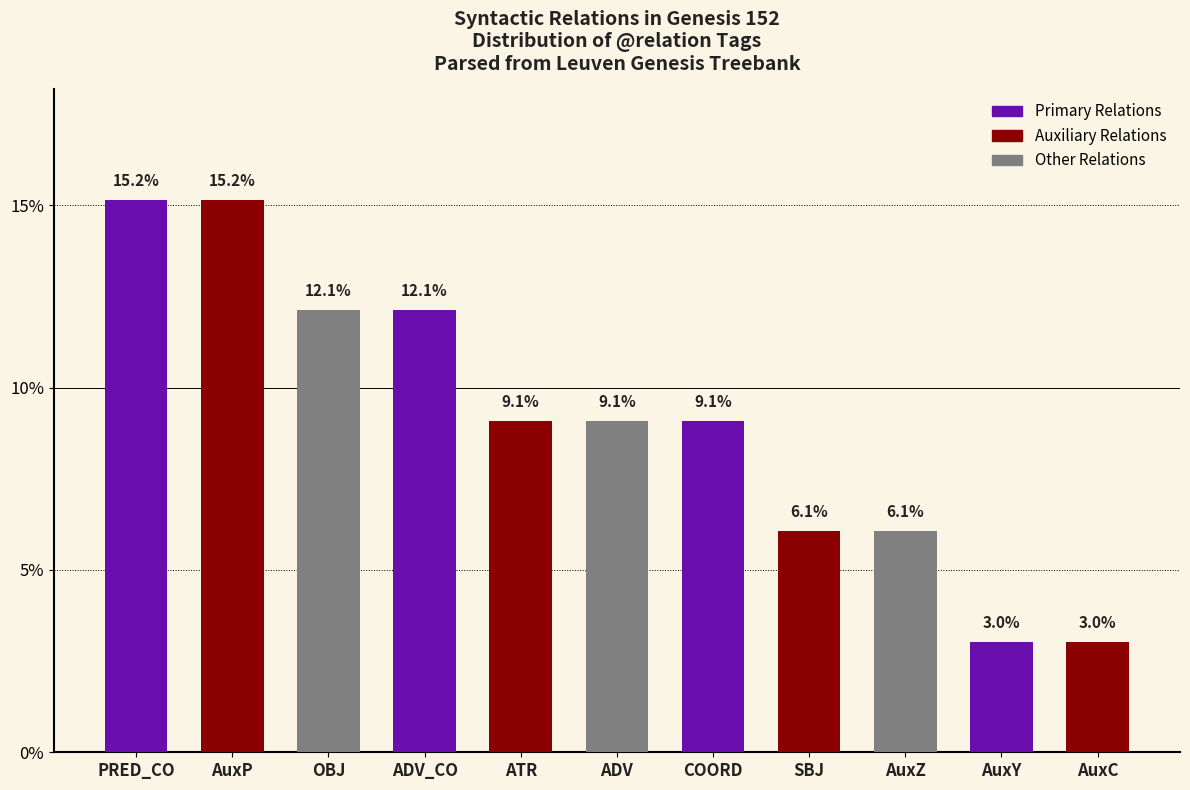

What is the sum of the values at AuxP and COORD?

24.2